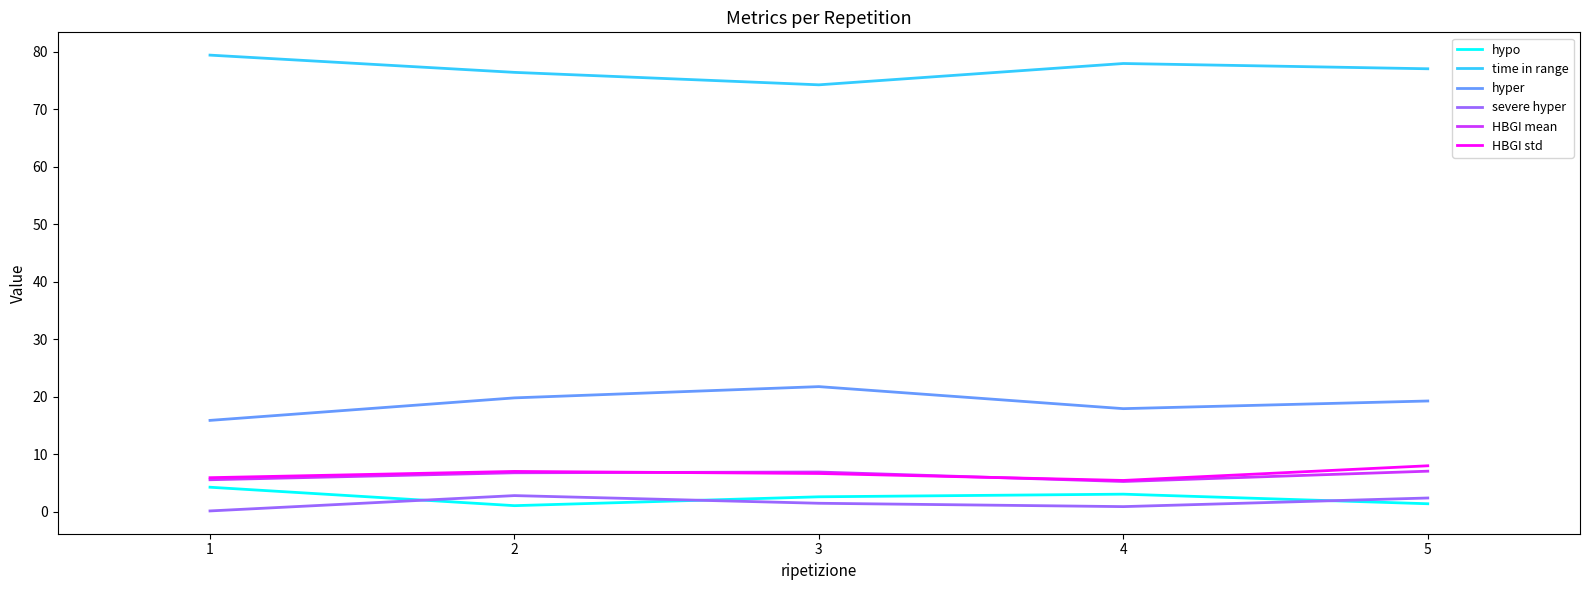

True or false: hypo has a value of 2.6 at 3.

True